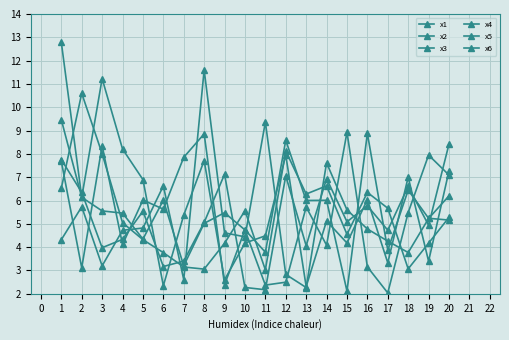

The value of x5 at 17 is 3.3. True or false?

True